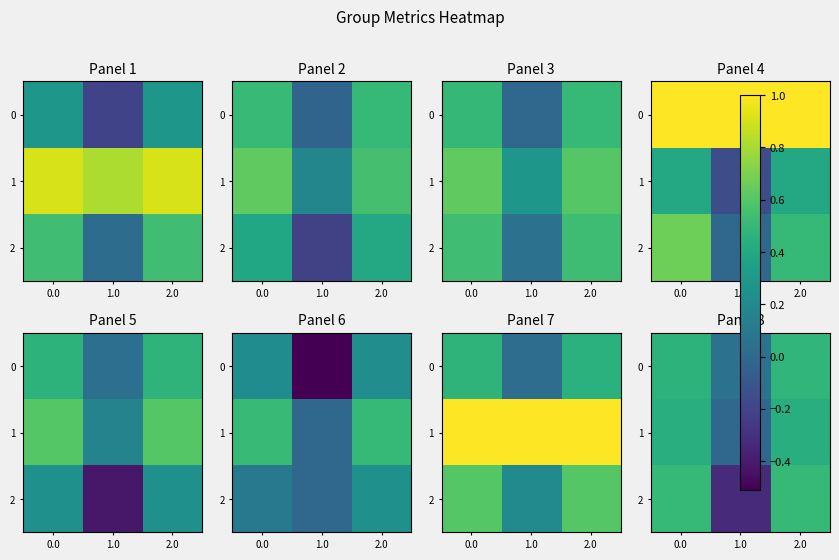

List the labels in order of 2 value, largest first.

0.0, 2.0, 1.0